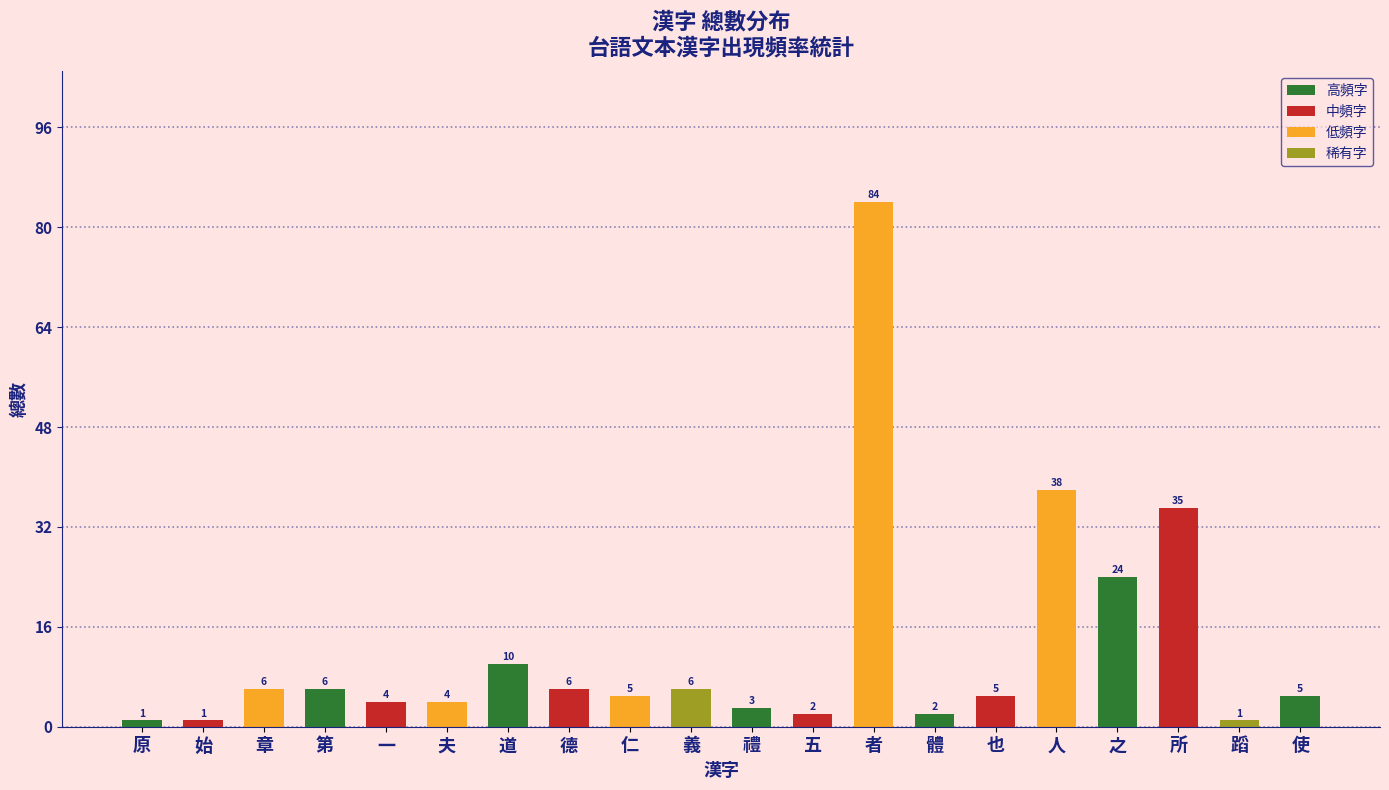

What is the maximum value shown in the chart?

84